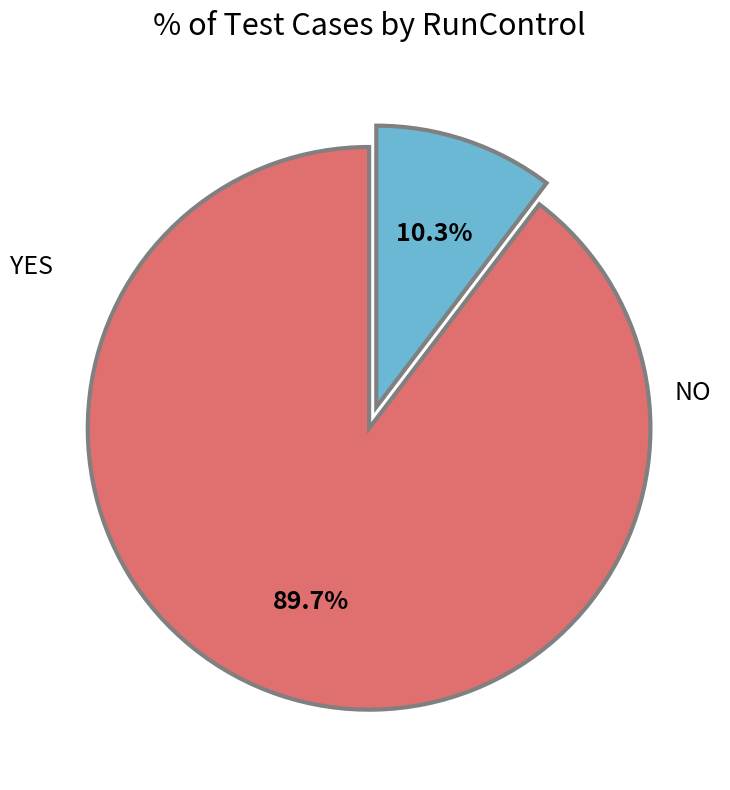

Does any single category account for the majority?

Yes